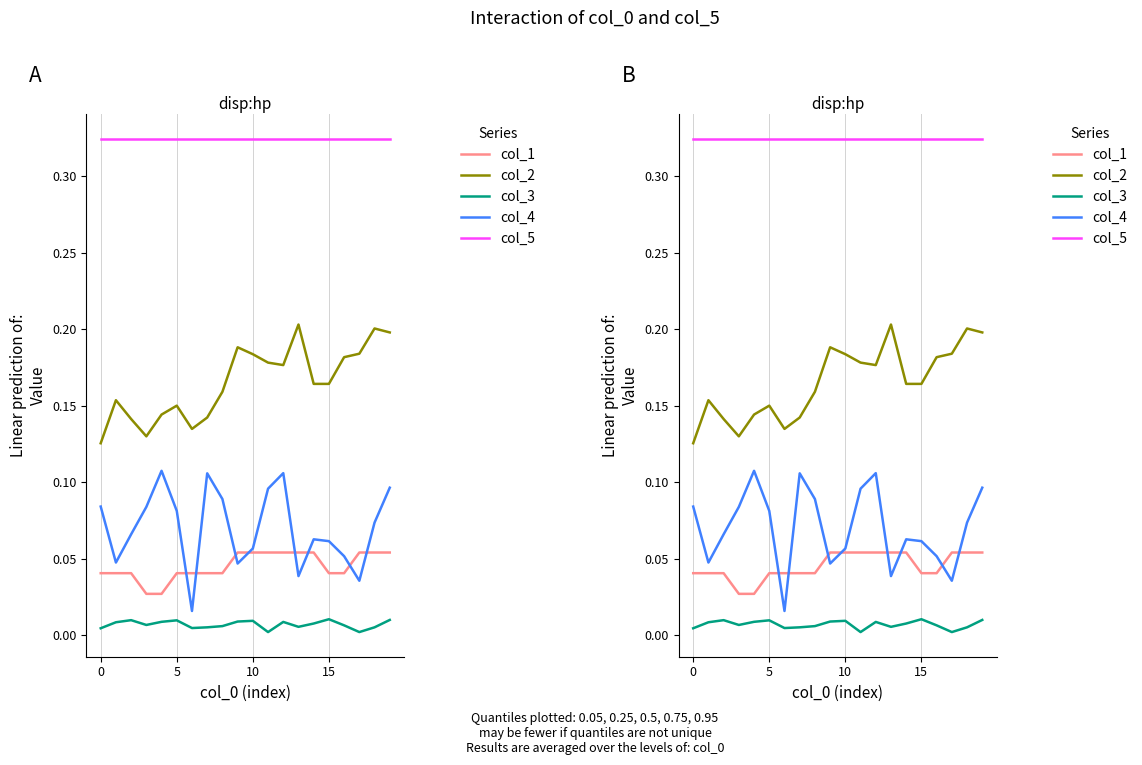

At which category is the sum across all series the highest?

19